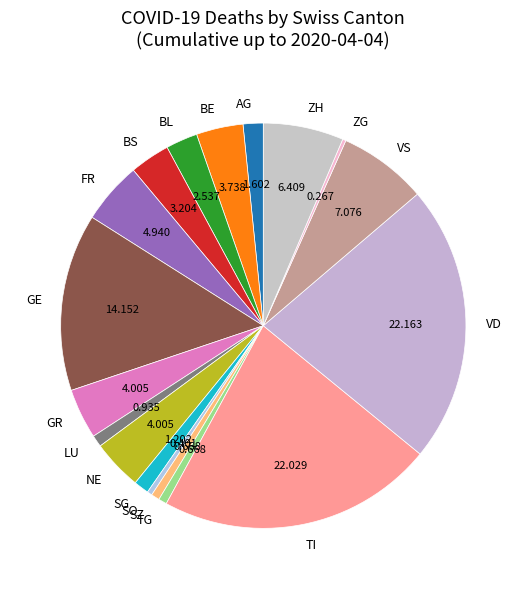

Which has a higher value, BS or VS?

VS